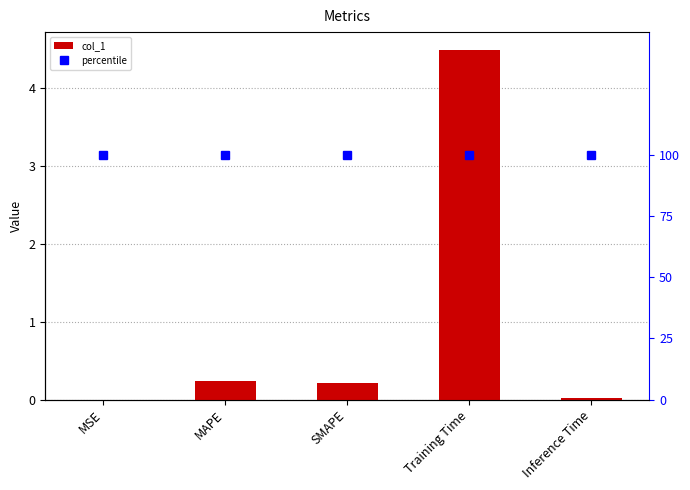

Rank the categories by col_1 value from lowest to highest.

MSE, Inference Time, SMAPE, MAPE, Training Time